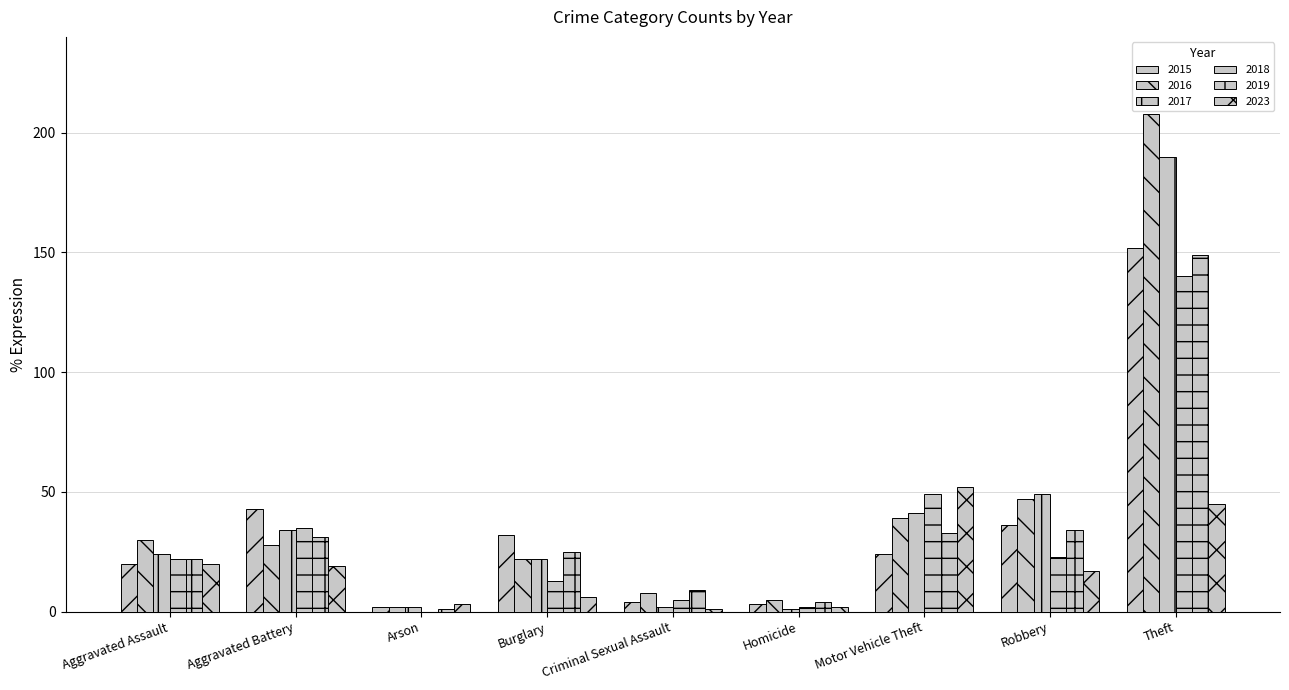

What is the difference between the 2023 values at Robbery and Arson?

14